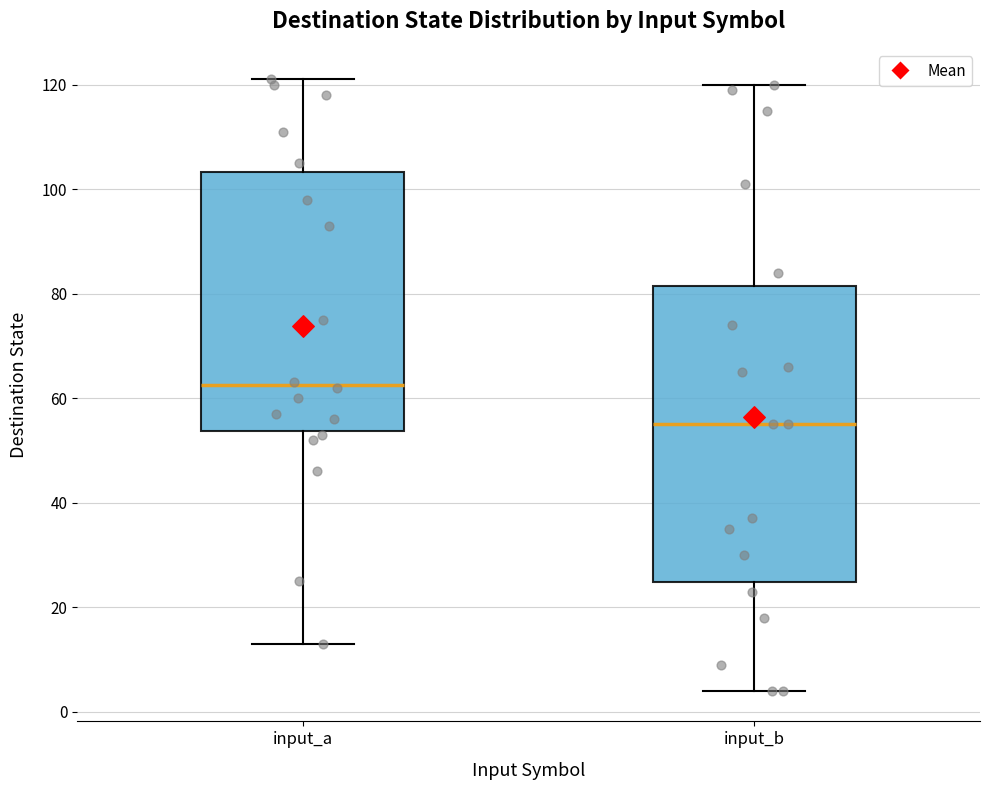

Reading left to right, transcribe this box plot: for each box, give where its median line is, the range the box spans, and where its two whiskers end, as read against the y-axis. The values are not printed on the chart, so give them approximately, as read against the axis.

input_a: median 62, box 54 to 104, whiskers 14 to 122
input_b: median 56, box 24 to 82, whiskers 4 to 120